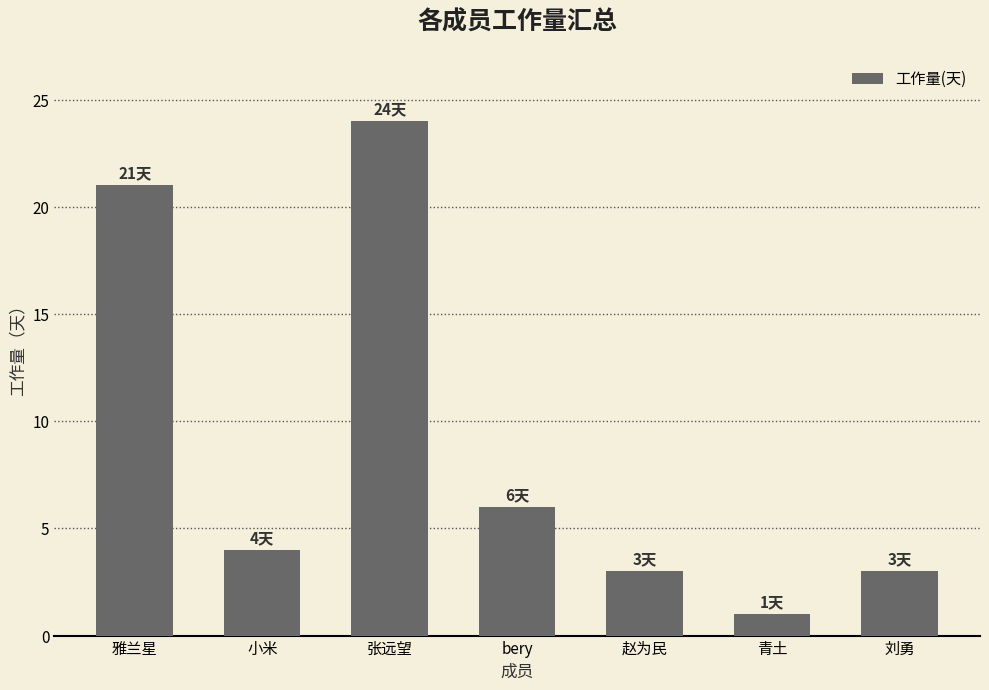

Does the chart contain any negative values?

No